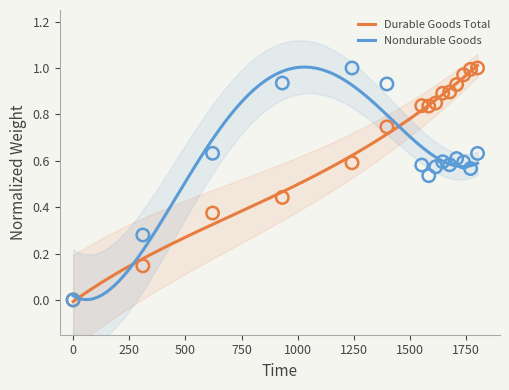

Which series has the largest total across all categories?

Durable Goods Total